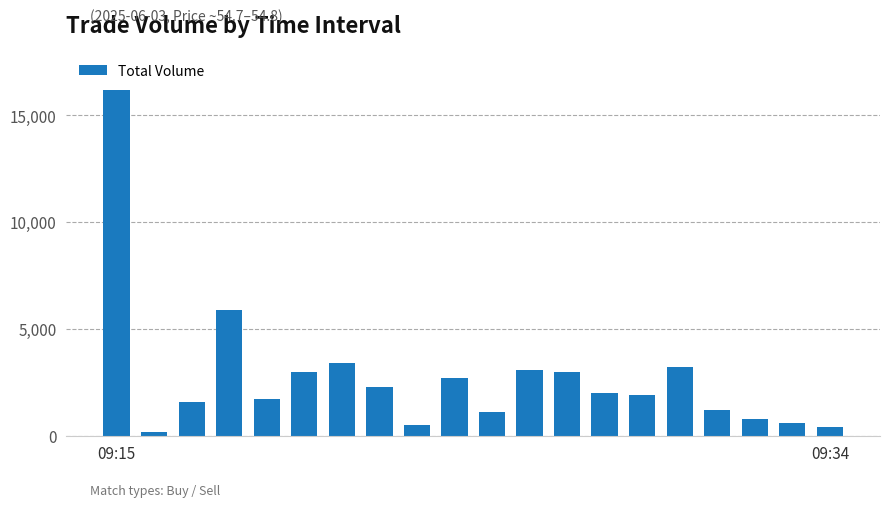

What is the value of the 20th bar from the left?

400